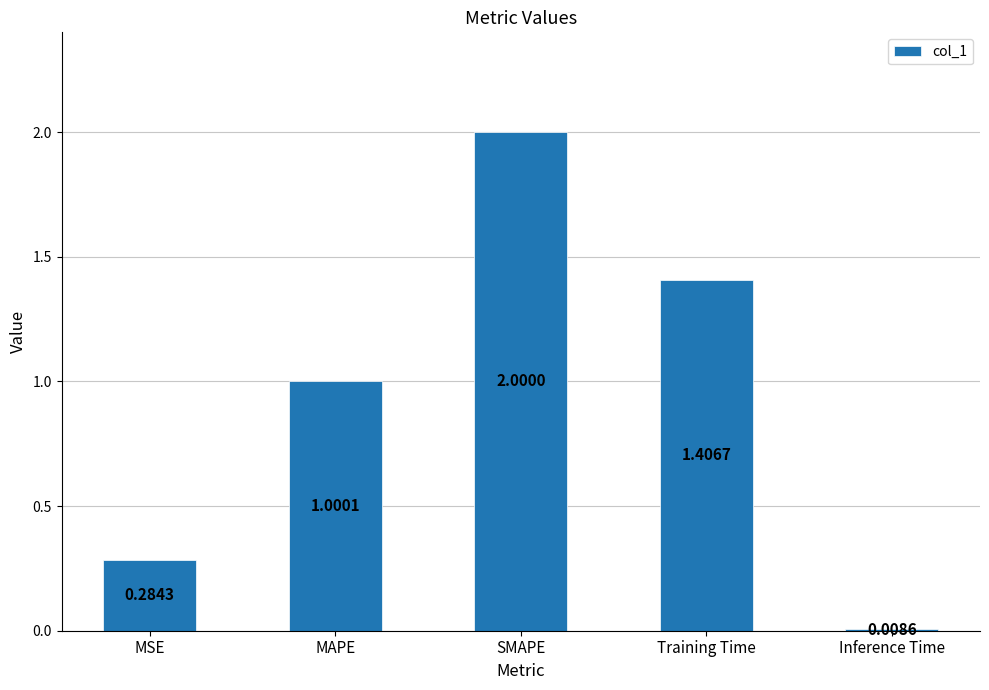

Which category has the highest value across all series?

SMAPE